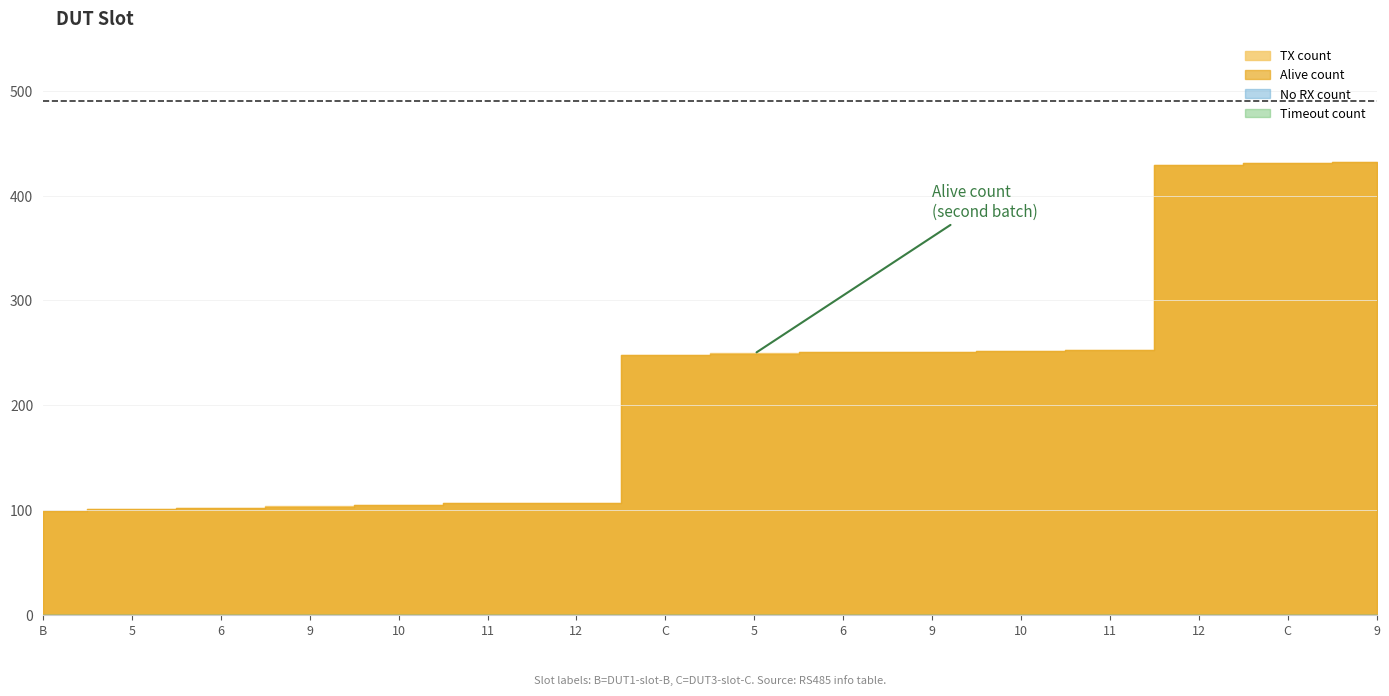

True or false: Alive count and Timeout count intersect in this chart.

False